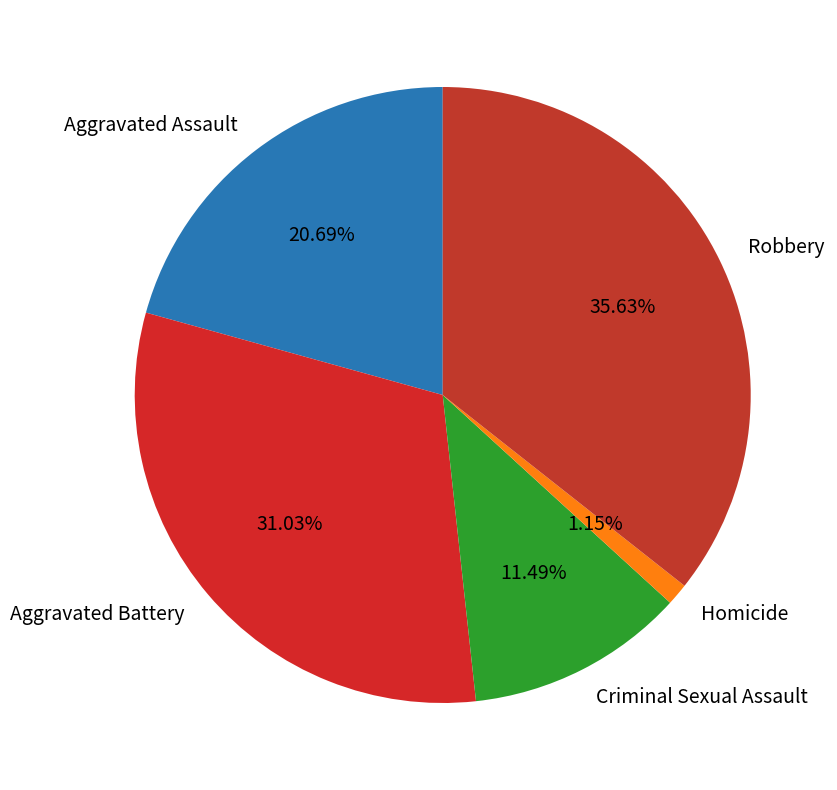

Rank the categories by value from lowest to highest.

Homicide, Criminal Sexual Assault, Aggravated Assault, Aggravated Battery, Robbery